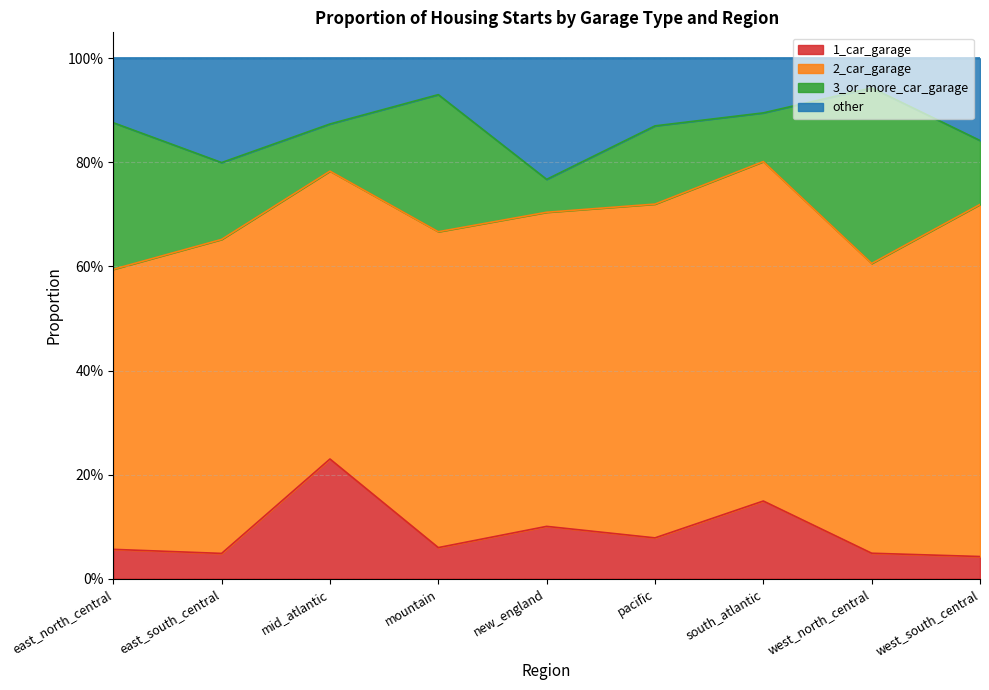

Which has a higher value, east_north_central or mountain?

mountain